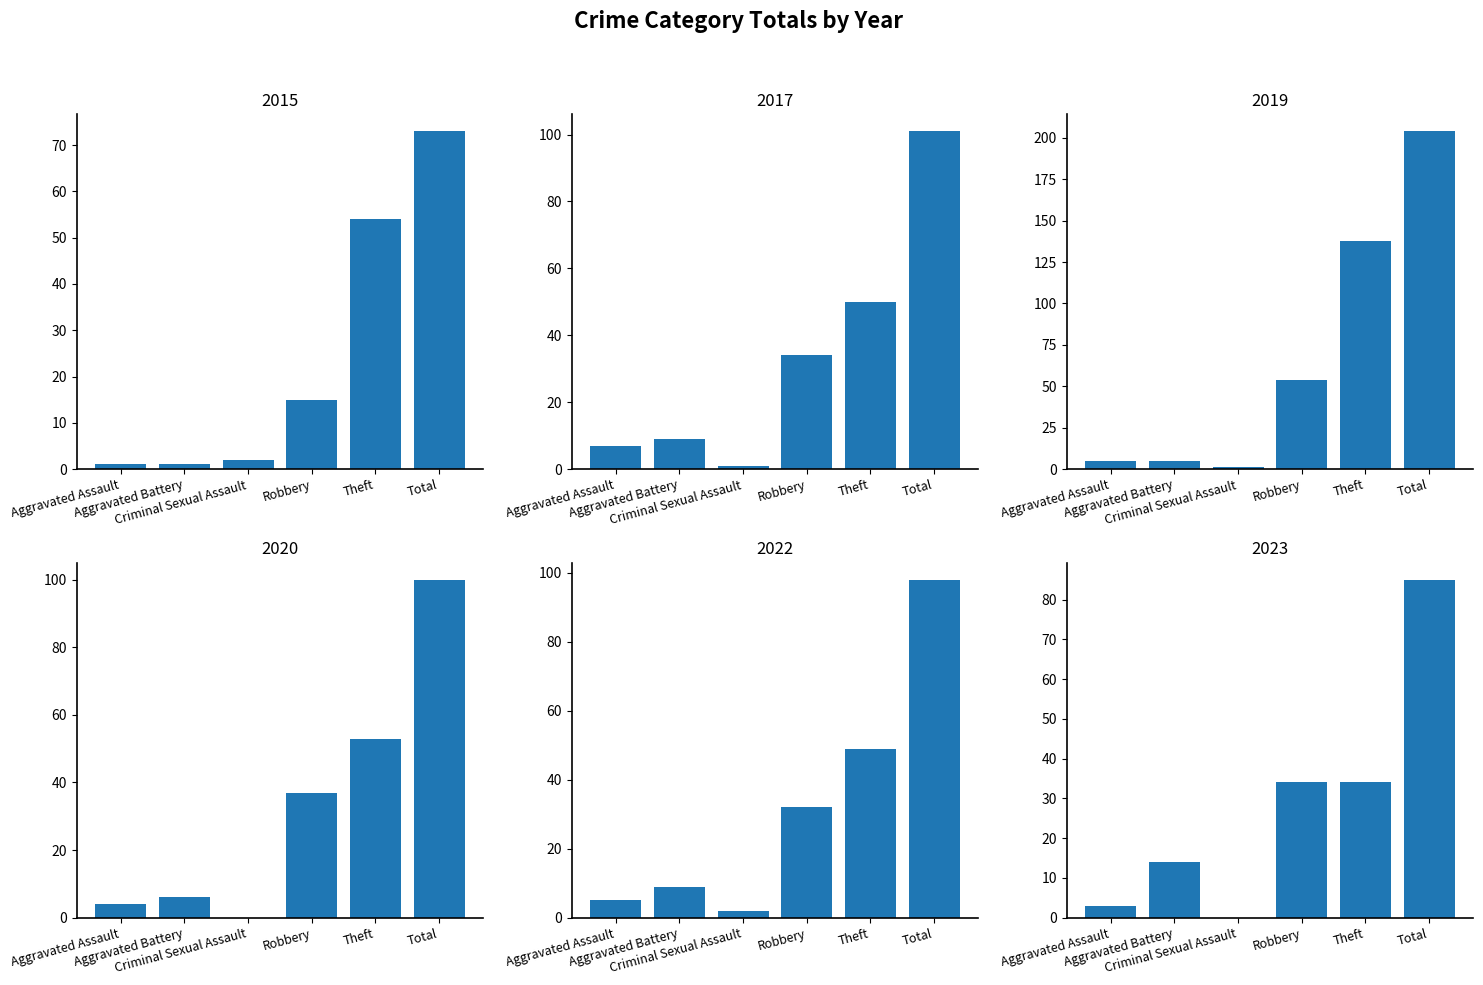

At which label does 2015 first exceed 15?

Theft